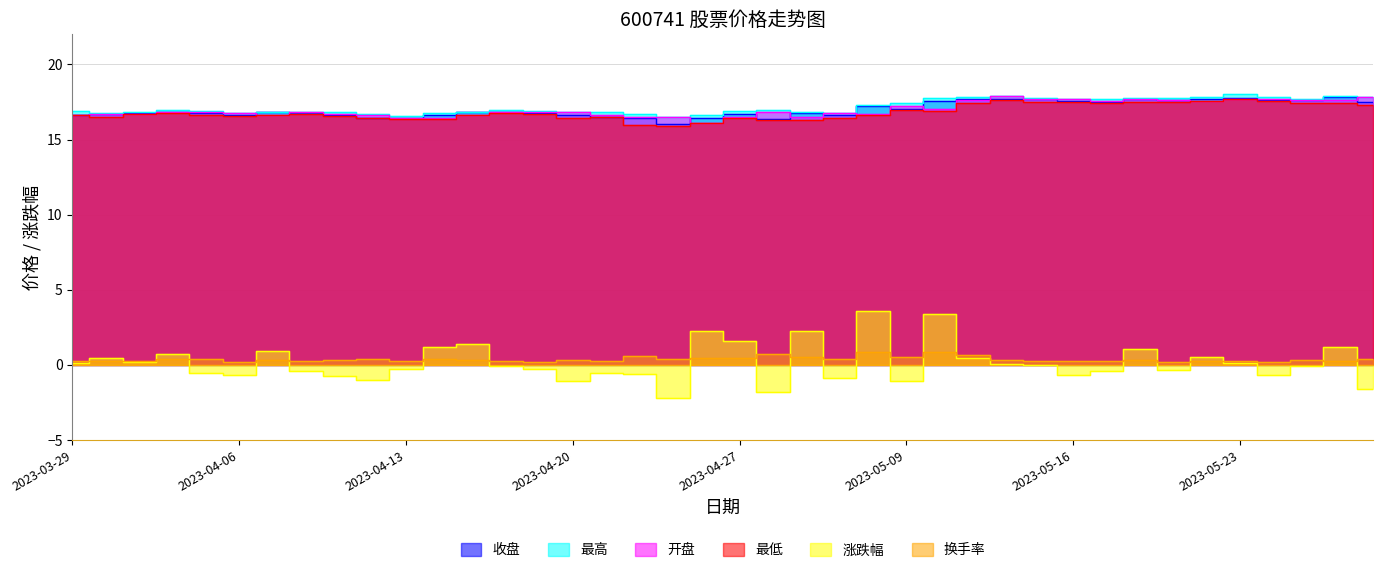

At which category does 最低 reach its first local valley?

2023-03-30